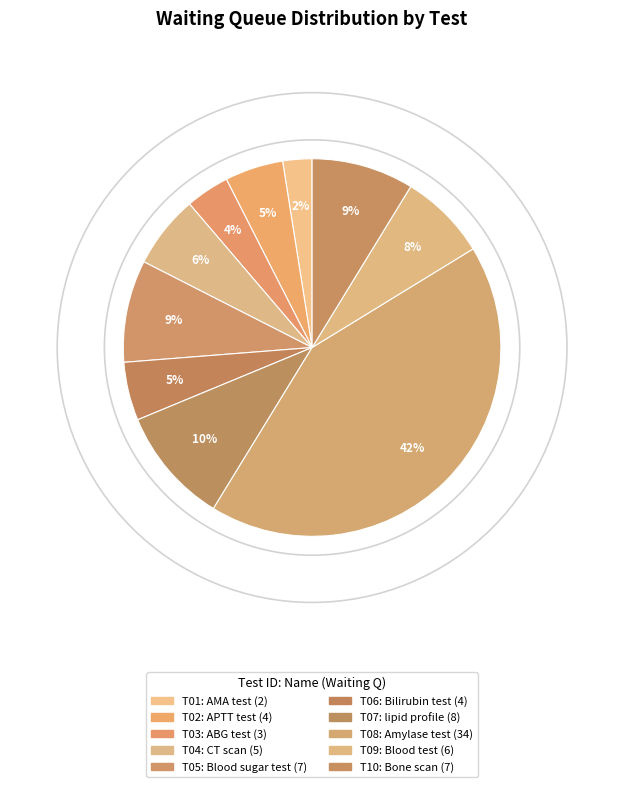

Count the number of slices in the pie.

10